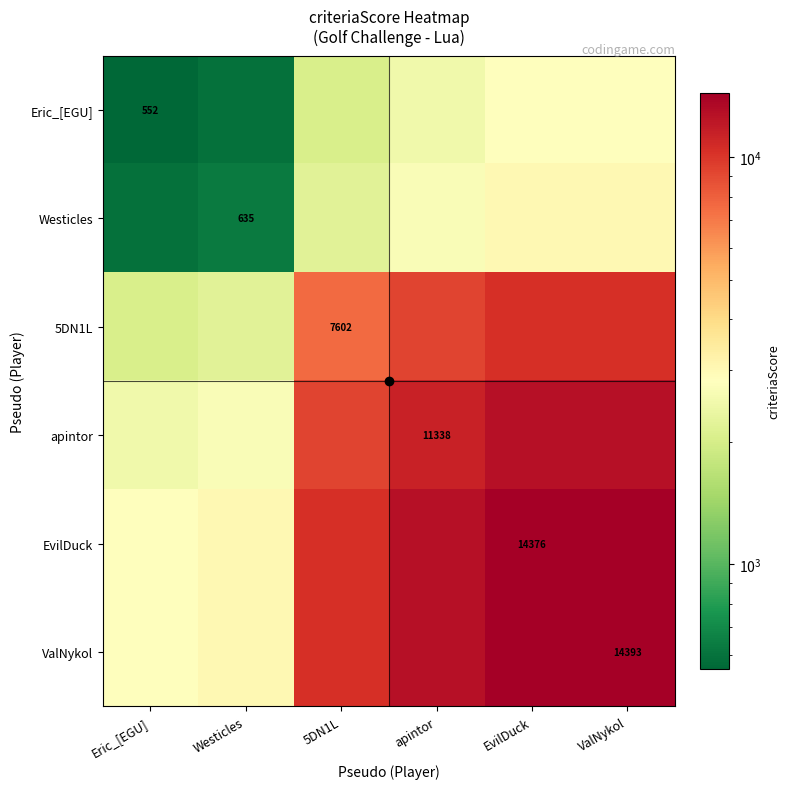

What is the spread (max minus min) of values at Westicles?

2431.1